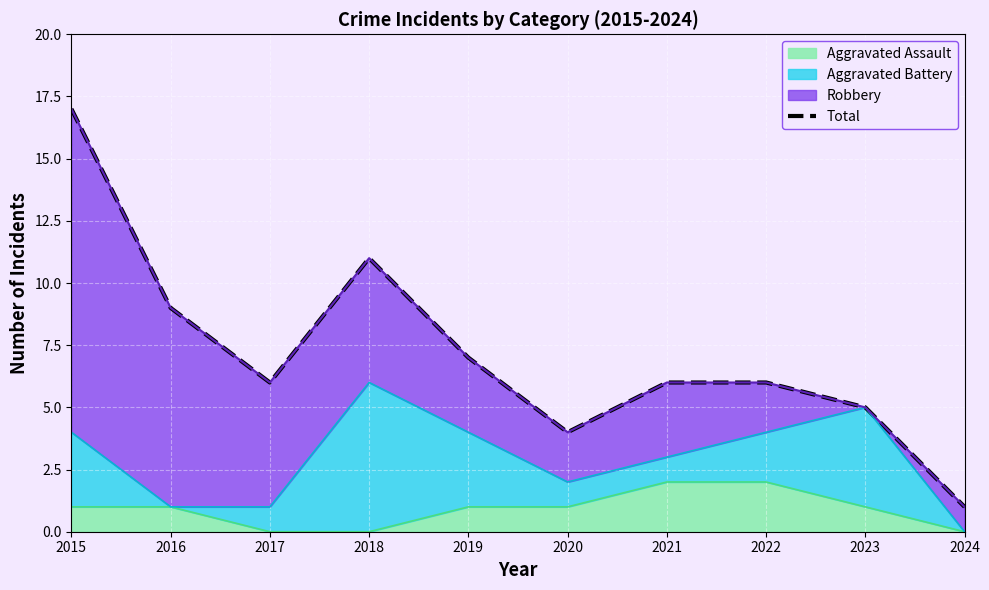

Which label corresponds to the smallest value in the chart?

2024